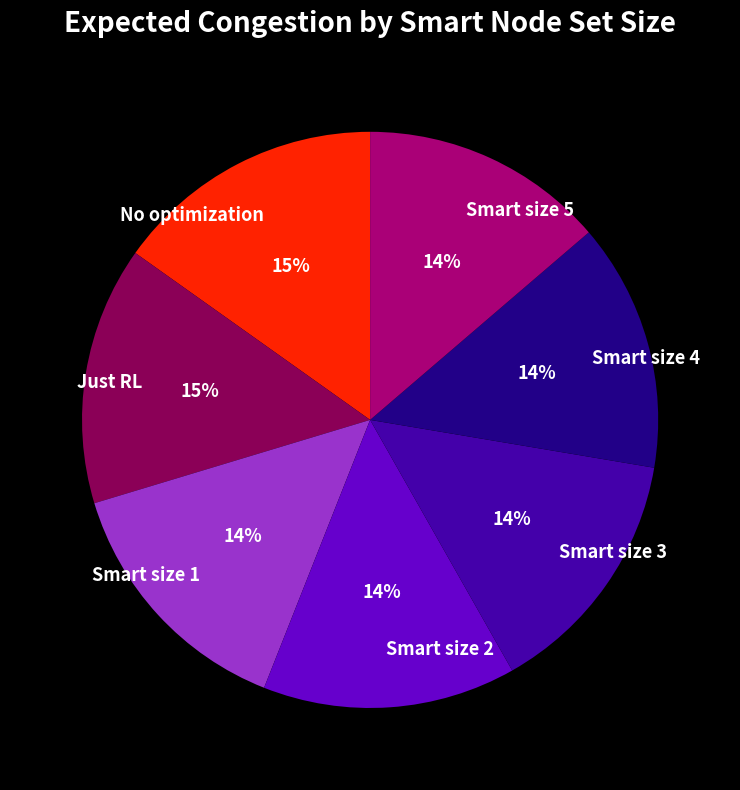

The Smart size 3 slice represents 26% of the pie. True or false?

False